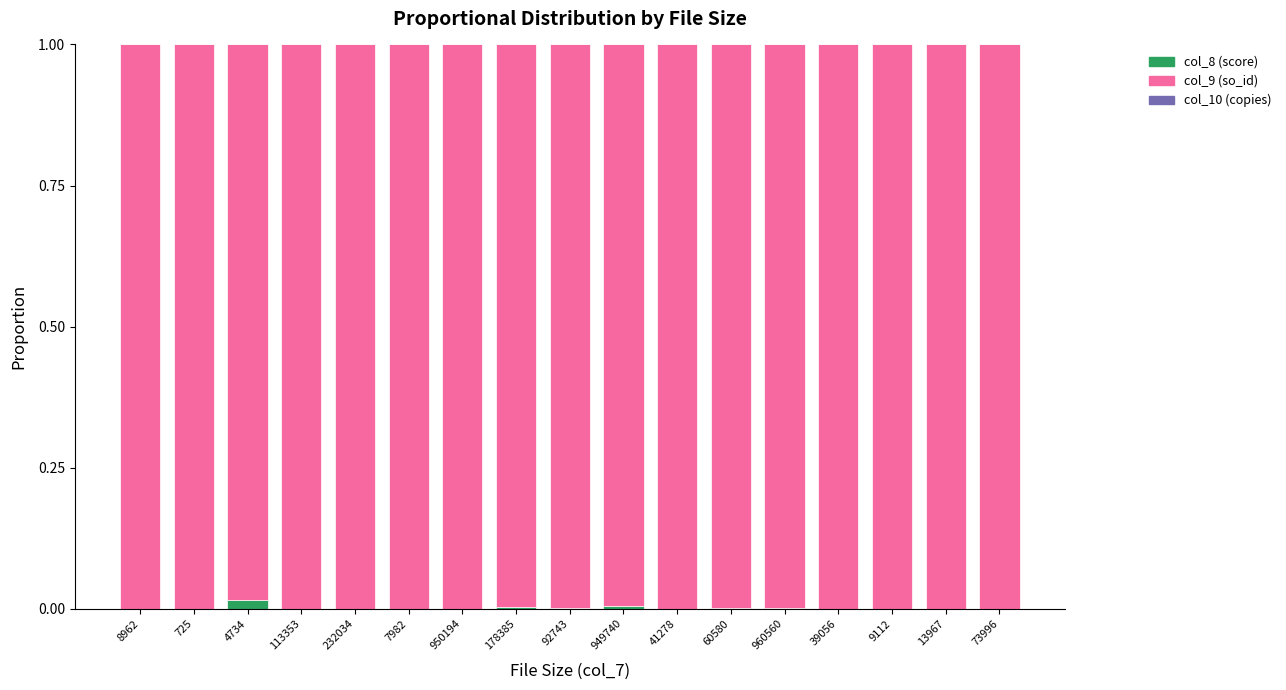

True or false: col_8 (score) has a value of 0.0 at 232034.

True